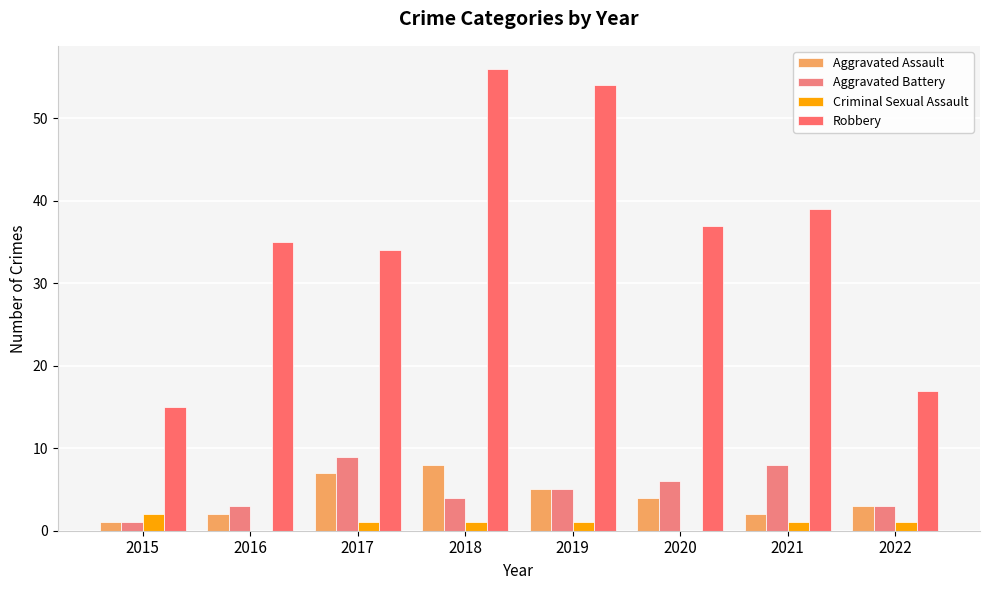

Reading right to left, list all the values displayed in this chart.

Aggravated Assault: 3	2	4	5	8	7	2	1
Aggravated Battery: 3	8	6	5	4	9	3	1
Criminal Sexual Assault: 1	1	0	1	1	1	0	2
Robbery: 17	39	37	54	56	34	35	15